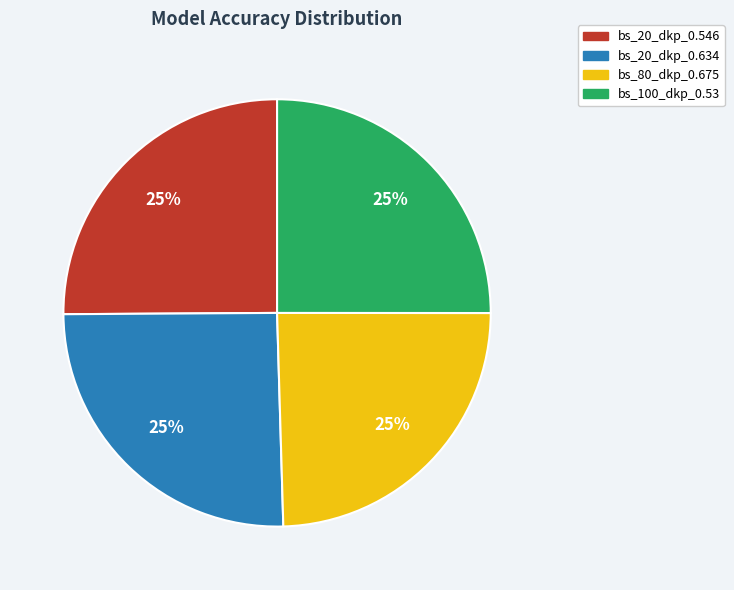

Is there any slice that represents more than half of the pie?

No